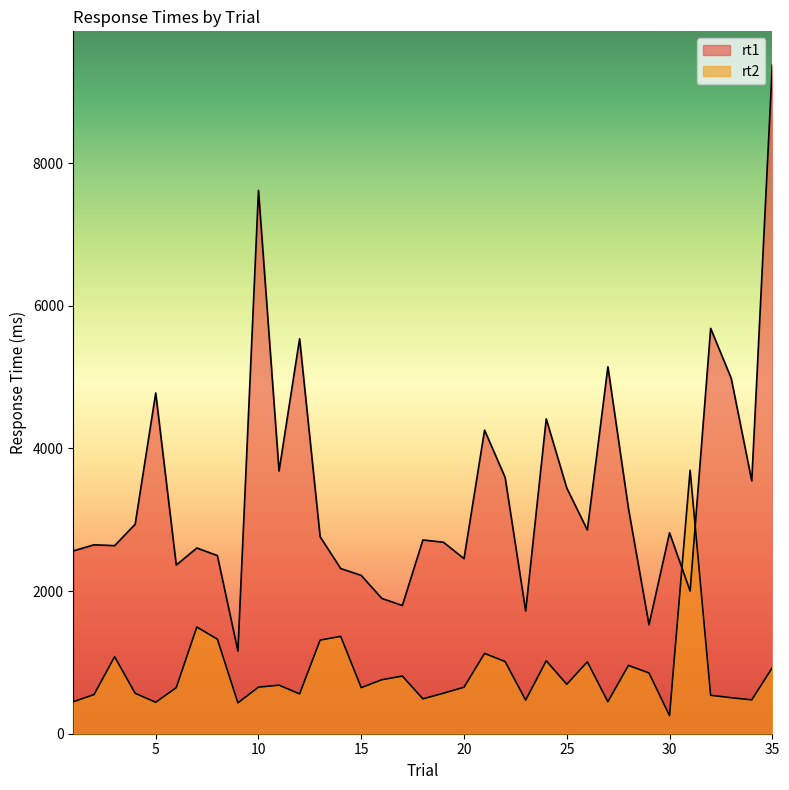

At 6, list the series in order from largest to smallest.

rt1, rt2